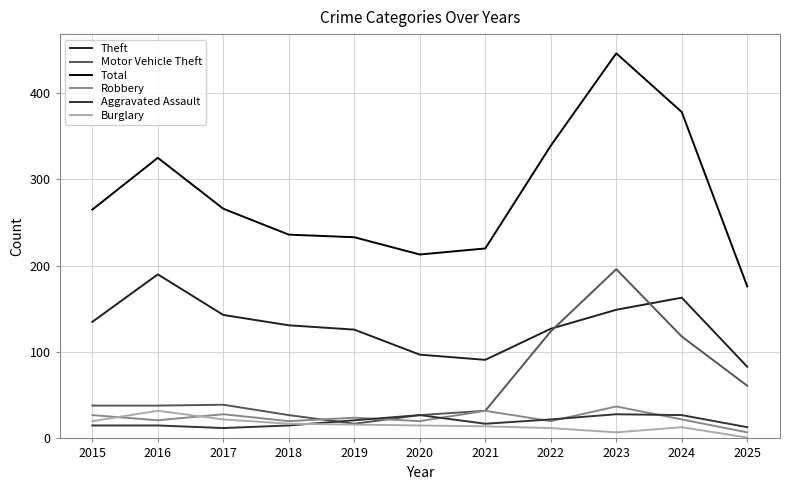

Which category has the highest value in the Robbery series?

2023